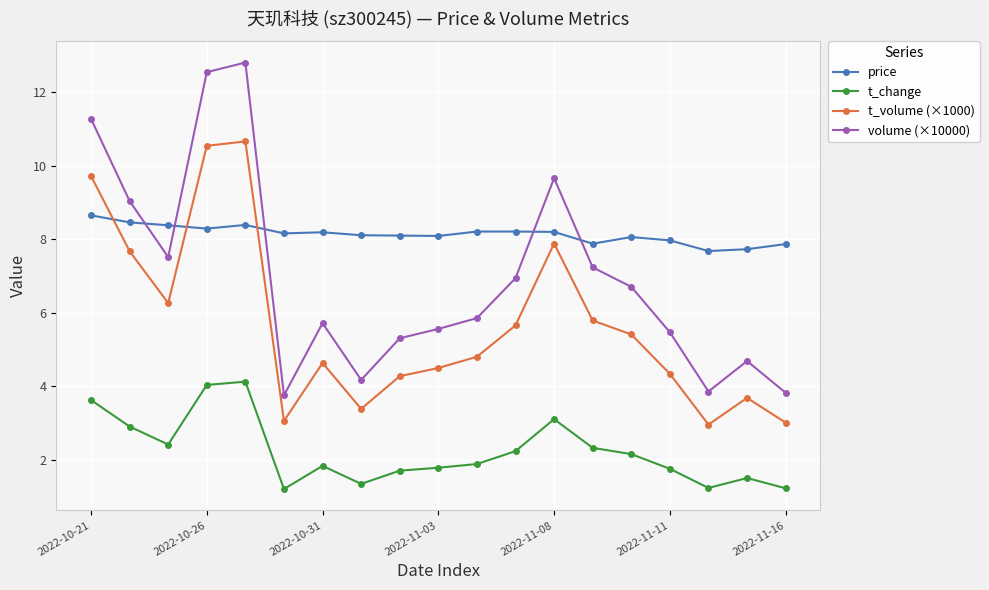

True or false: t_volume (×1000) has more than 1 interior local peaks.

True